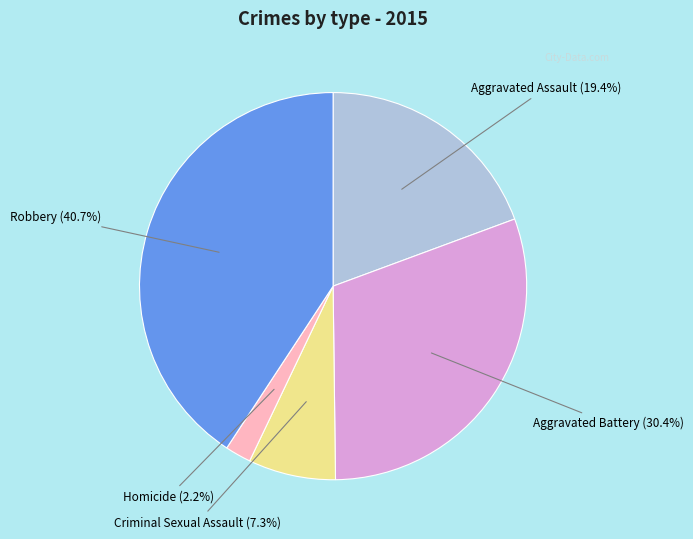

Is there a majority slice in this chart?

No